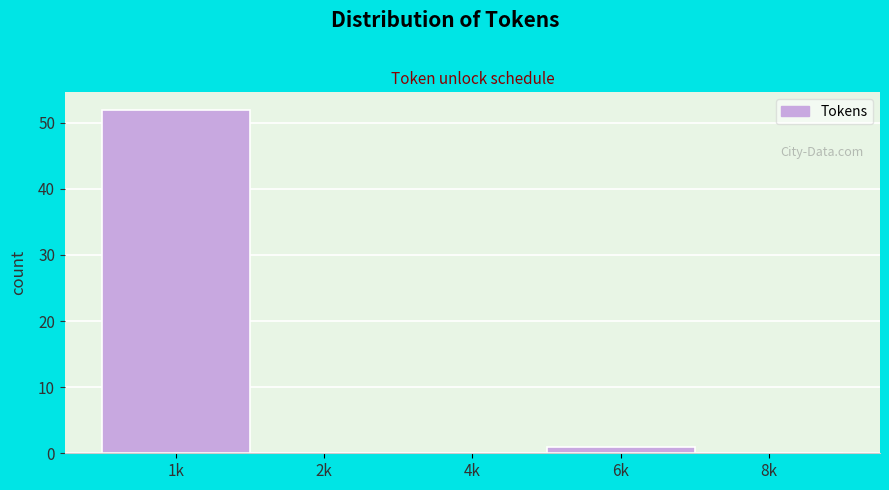

Reading left to right, extract all data points from this chart.

1k=52	2k=0	4k=0	6k=1	8k=0